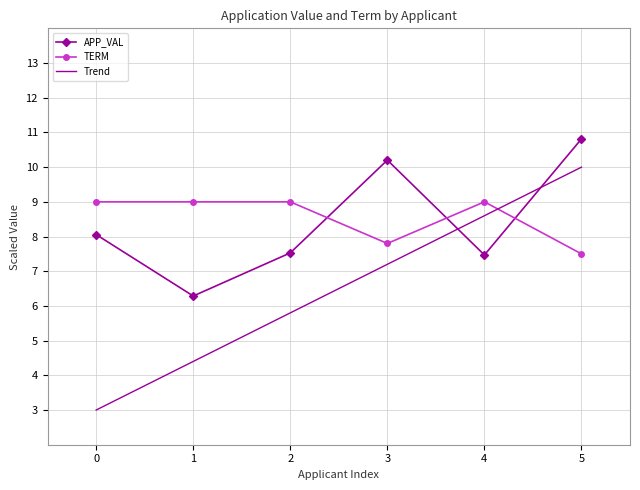

At how many categories does at least one series exceed 3?

6